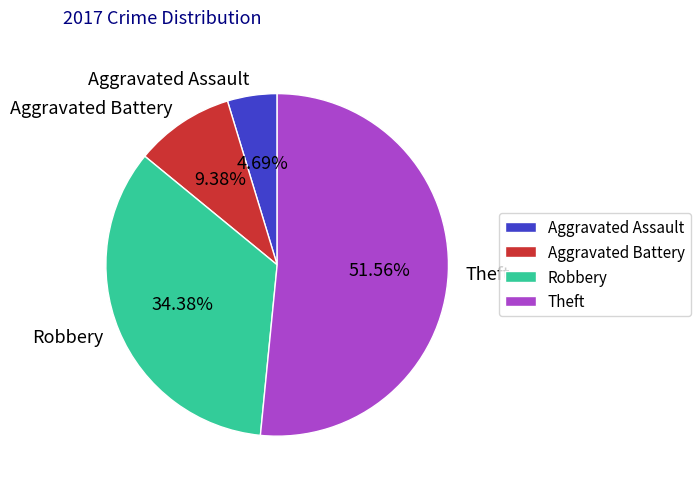

What is the majority slice?

Theft